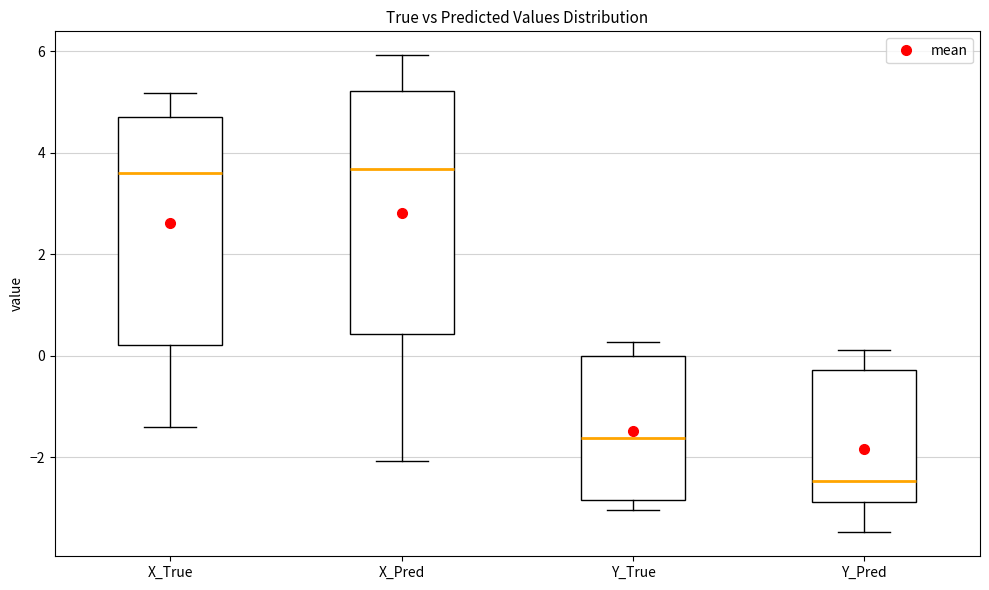

Reading left to right, read every box against the y-axis: the position of its median line, the range the box covers, and the ends of its whiskers. The values are not printed on the chart, so give them approximately, as read against the axis.

X_True: median 3.6, box 0.2 to 4.8, whiskers -1.4 to 5.2
X_Pred: median 3.6, box 0.4 to 5.2, whiskers -2.0 to 6.0
Y_True: median -1.6, box -2.8 to 0.0, whiskers -3.0 to 0.2
Y_Pred: median -2.4, box -2.8 to -0.2, whiskers -3.4 to 0.2